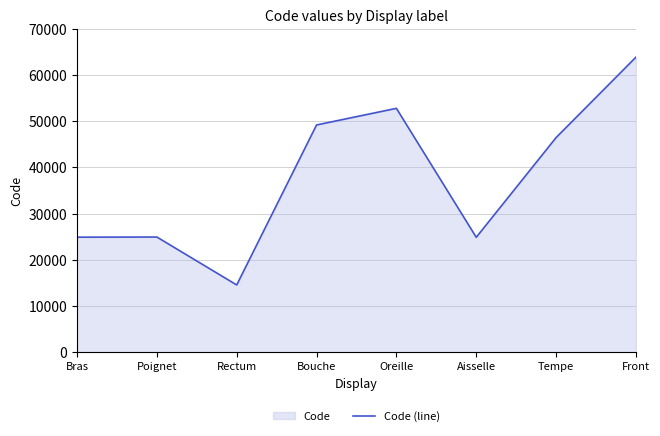

How many lines are shown in the chart?

1